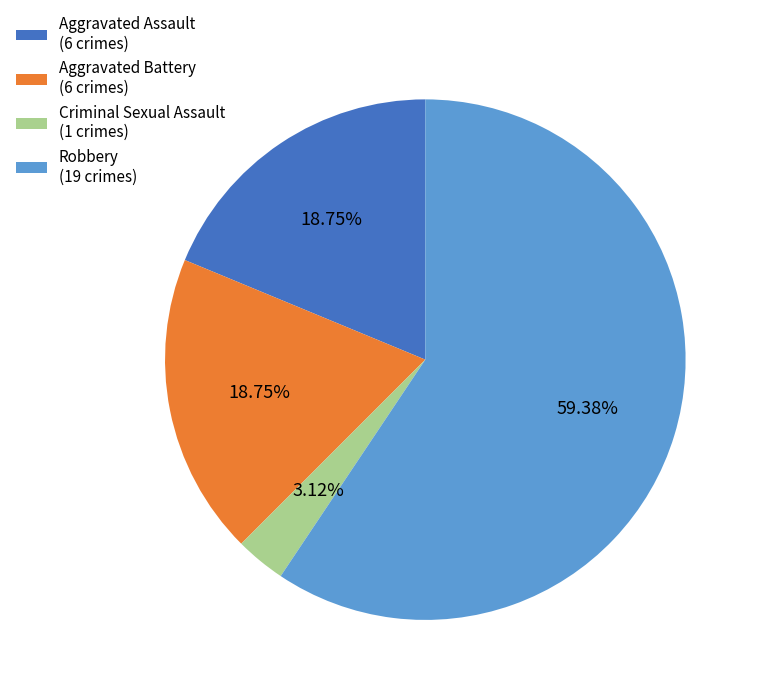

What is the ratio of the value at Aggravated Assault (6 crimes) to the value at Criminal Sexual Assault (1 crimes)?

6.0